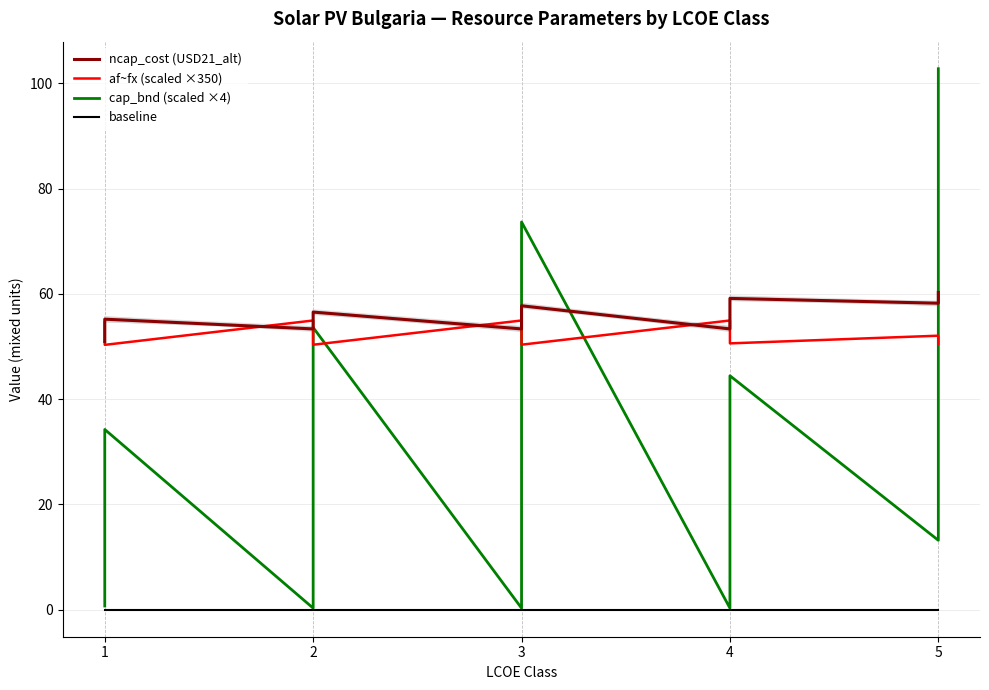

Rank the series by their maximum value, from lowest to highest.

baseline, af~fx (scaled ×350), ncap_cost (USD21_alt), cap_bnd (scaled ×4)